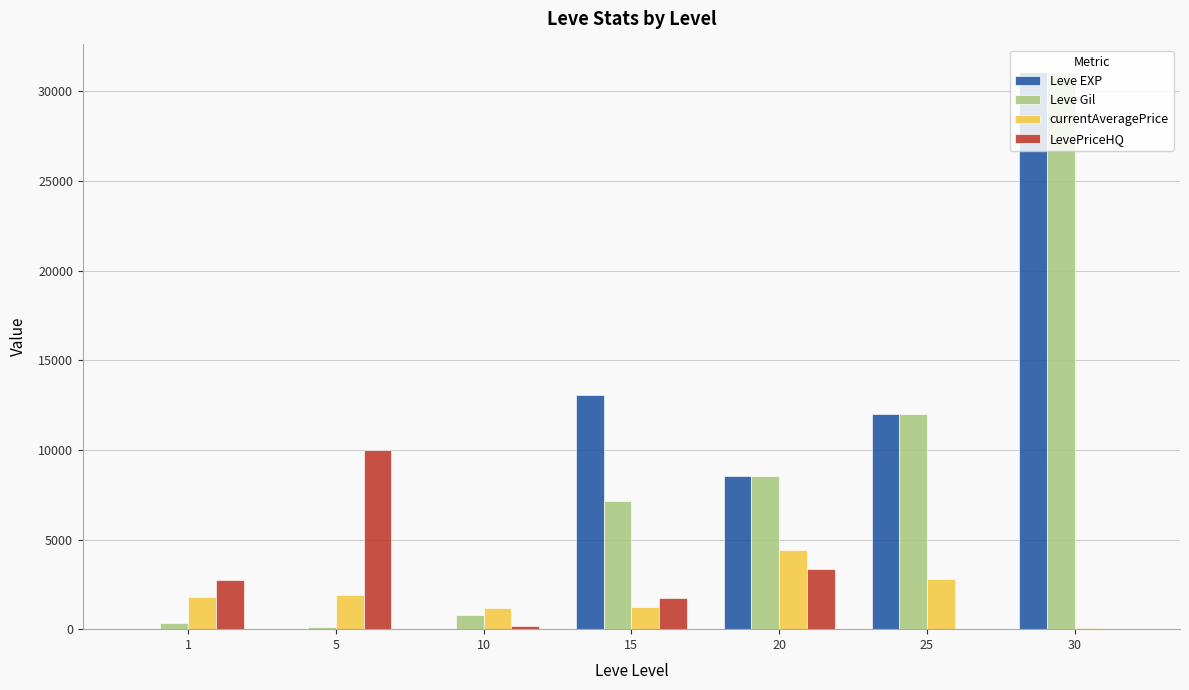

Does the chart contain stacked bars?

No